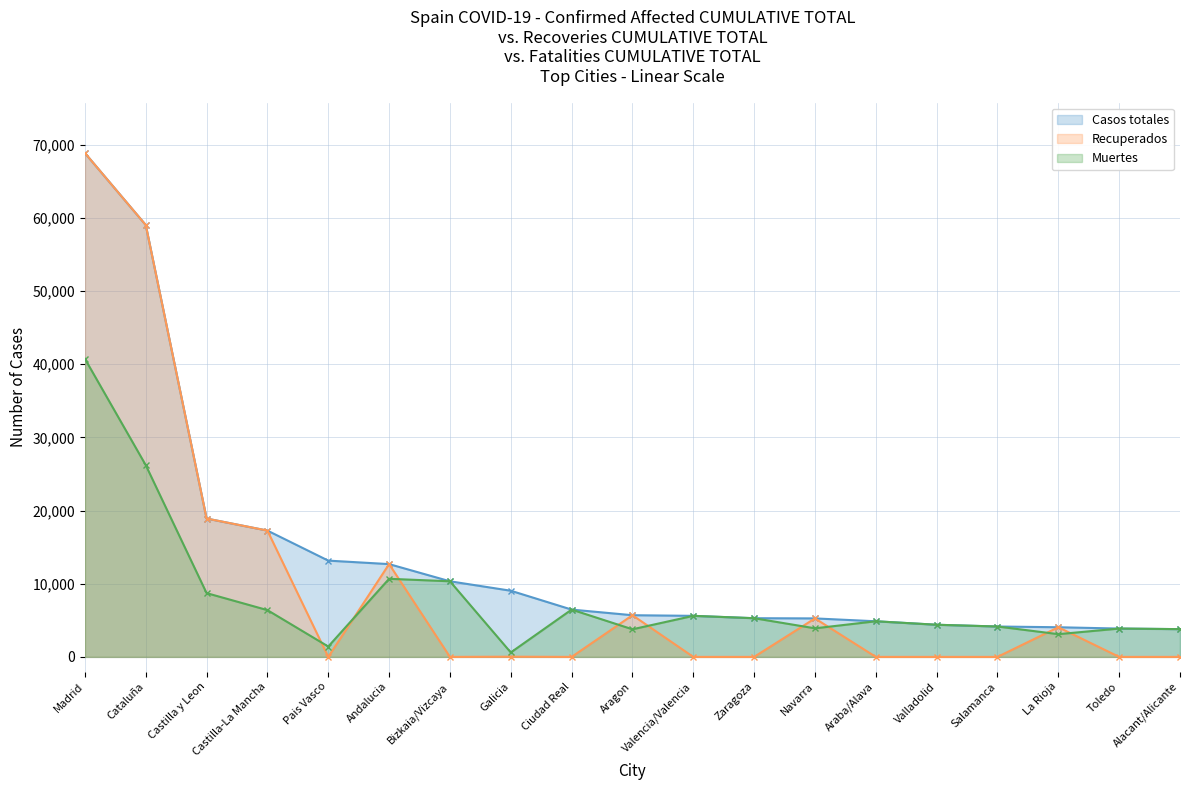

True or false: Recuperados has a value of 0 at Alacant/Alicante.

True